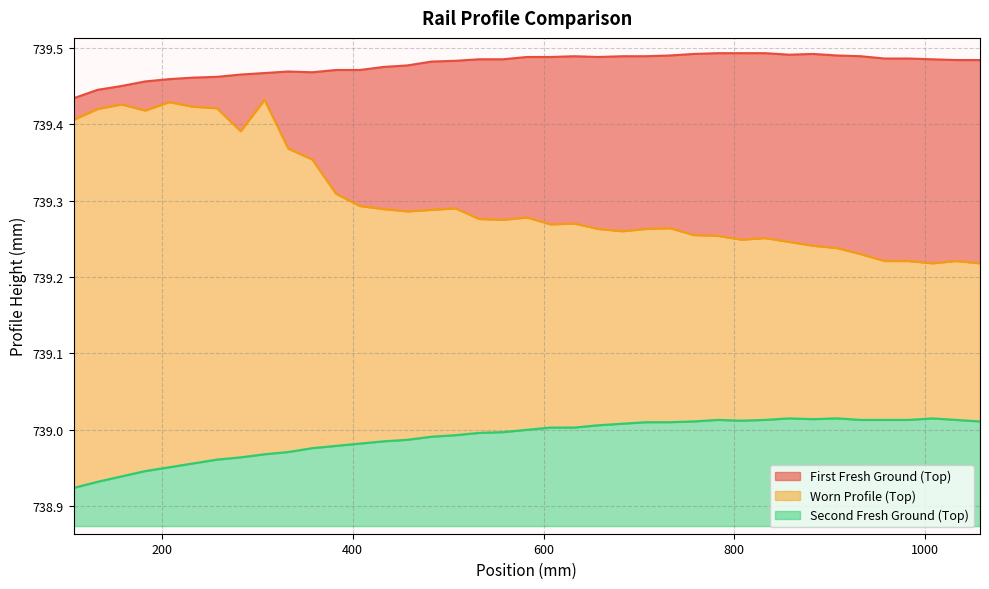

Reading right to left, transcribe all the data shown in this chart.

First Fresh Ground (Top): 739.5	739.5	739.5	739.5	739.5	739.5	739.5	739.5	739.5	739.5	739.5	739.5	739.5	739.5	739.5	739.5	739.5	739.5	739.5	739.5	739.5	739.5	739.5	739.5	739.5	739.5	739.5	739.5	739.5	739.5	739.5	739.5	739.5	739.5	739.5	739.5	739.5	739.4	739.4
Worn Profile (Top): 739.2	739.2	739.2	739.2	739.2	739.2	739.2	739.2	739.2	739.3	739.2	739.3	739.3	739.3	739.3	739.3	739.3	739.3	739.3	739.3	739.3	739.3	739.3	739.3	739.3	739.3	739.3	739.3	739.4	739.4	739.4	739.4	739.4	739.4	739.4	739.4	739.4	739.4	739.4
Second Fresh Ground (Top): 739.0	739.0	739.0	739.0	739.0	739.0	739.0	739.0	739.0	739.0	739.0	739.0	739.0	739.0	739.0	739.0	739.0	739.0	739.0	739.0	739.0	739.0	739.0	739.0	739.0	739.0	739.0	739.0	739.0	739.0	739.0	739.0	739.0	739.0	739.0	738.9	738.9	738.9	738.9